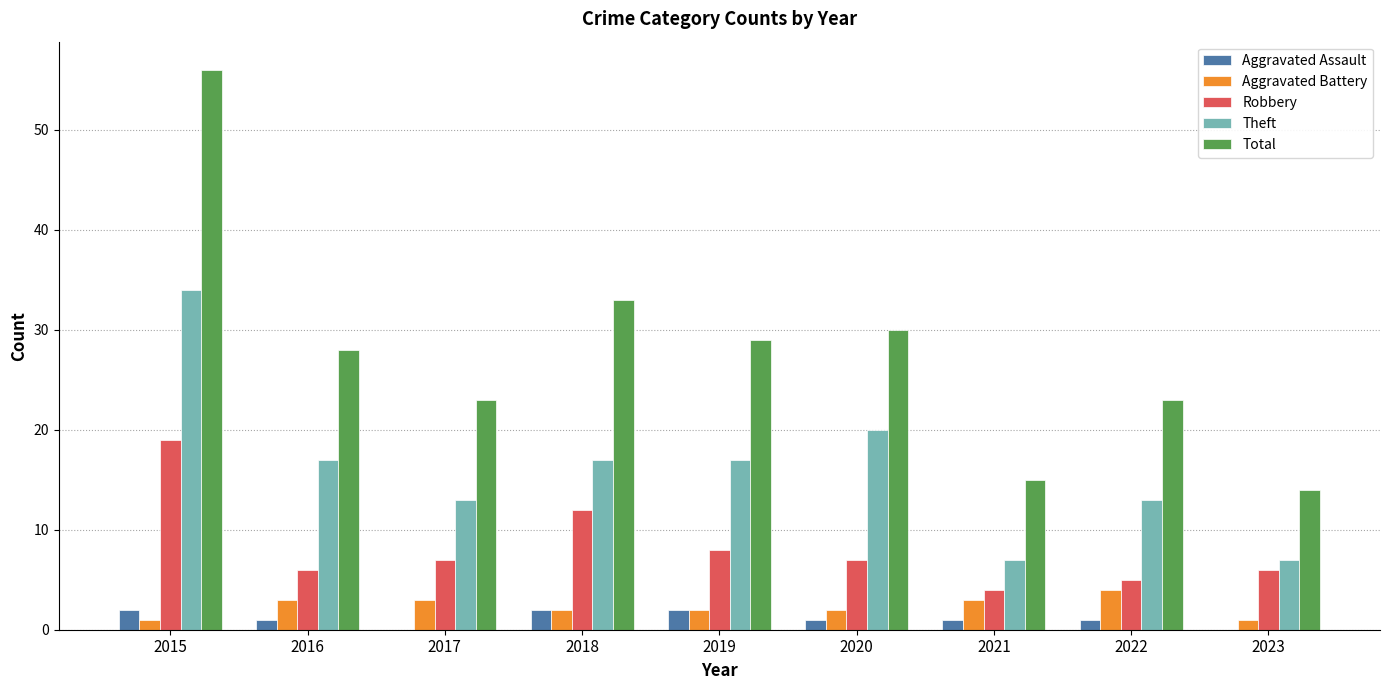

Between 2015 and 2016, which series saw the biggest shift?

Total